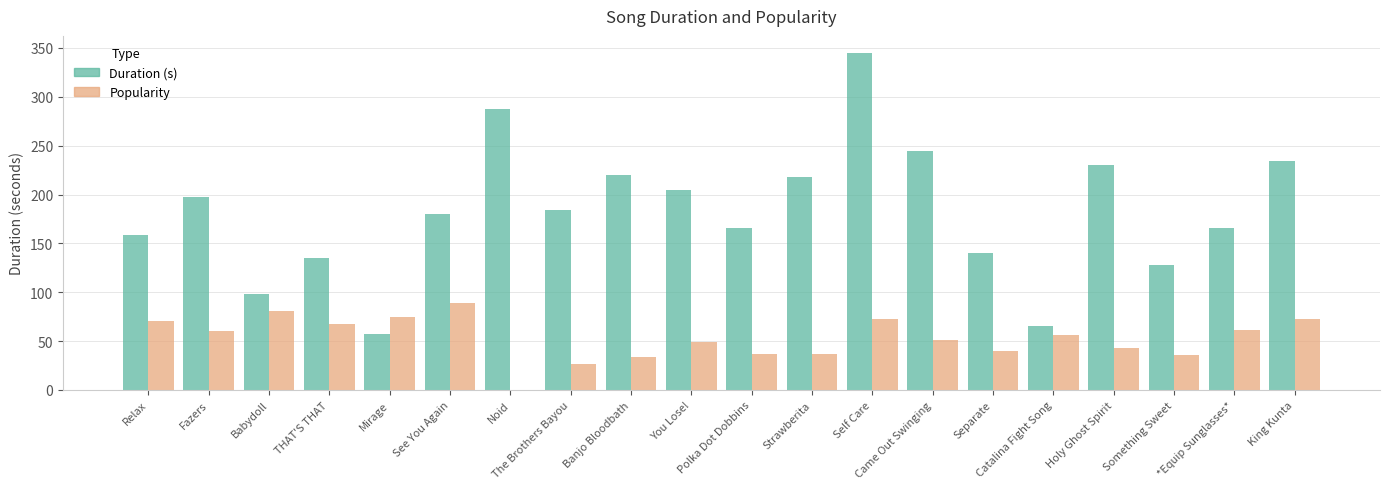

How many groups of bars are there?

20